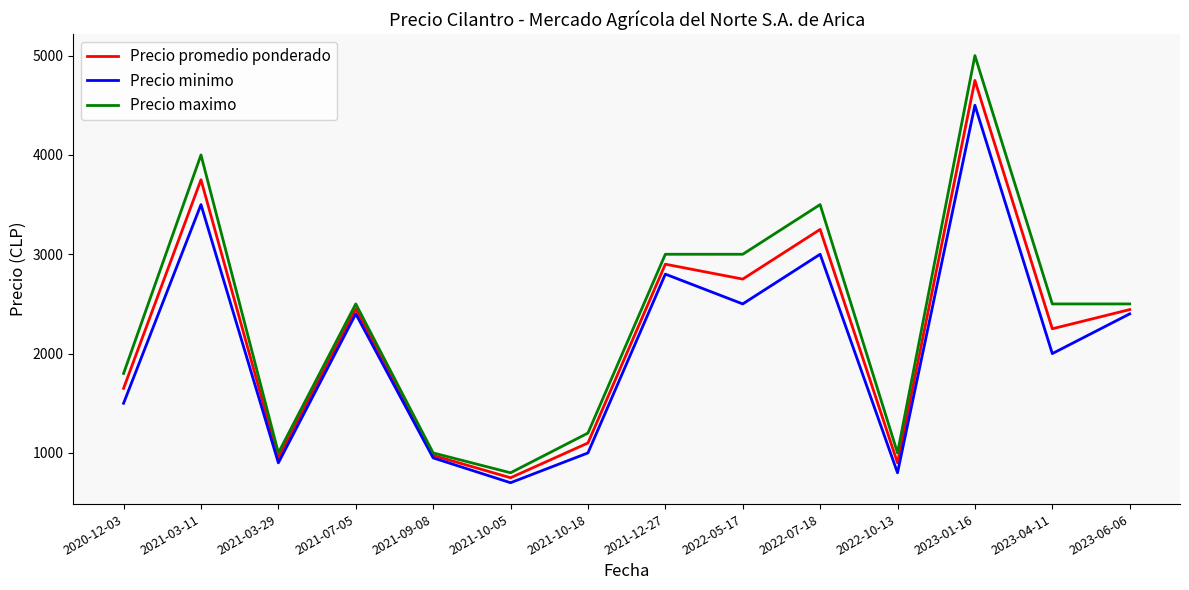

Which category has the highest value across all series?

2023-01-16